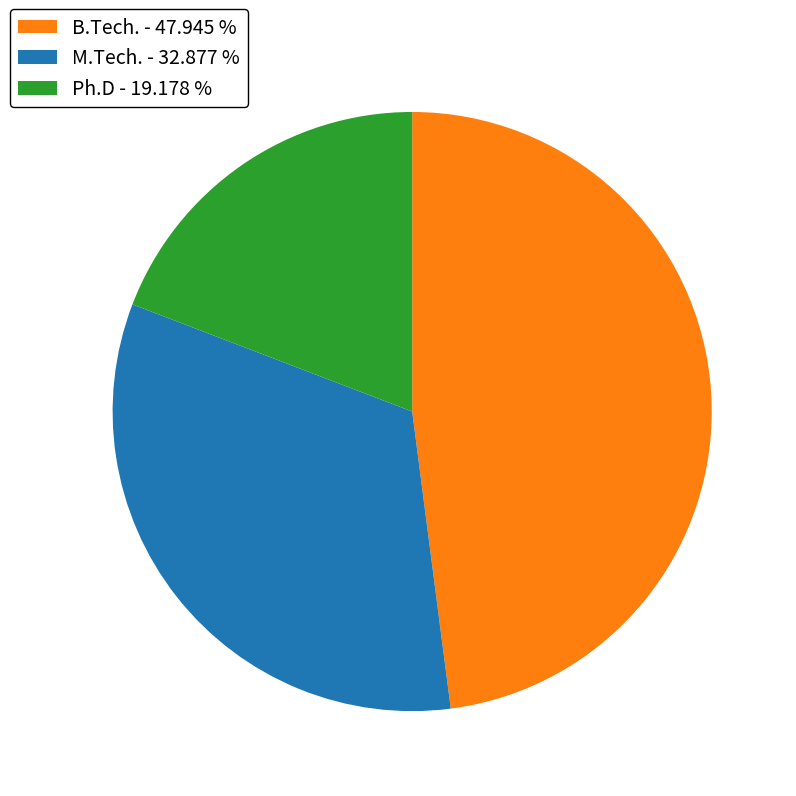

Do B.Tech. - 47.945 % and Ph.D - 19.178 % together represent more than half of the pie?

Yes